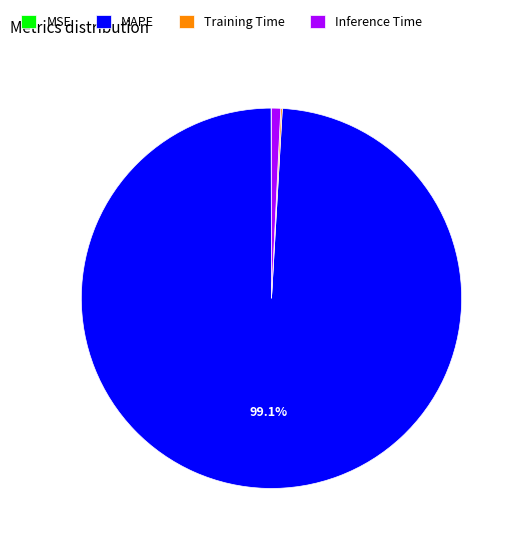

What is the largest slice in the pie chart?

MAPE